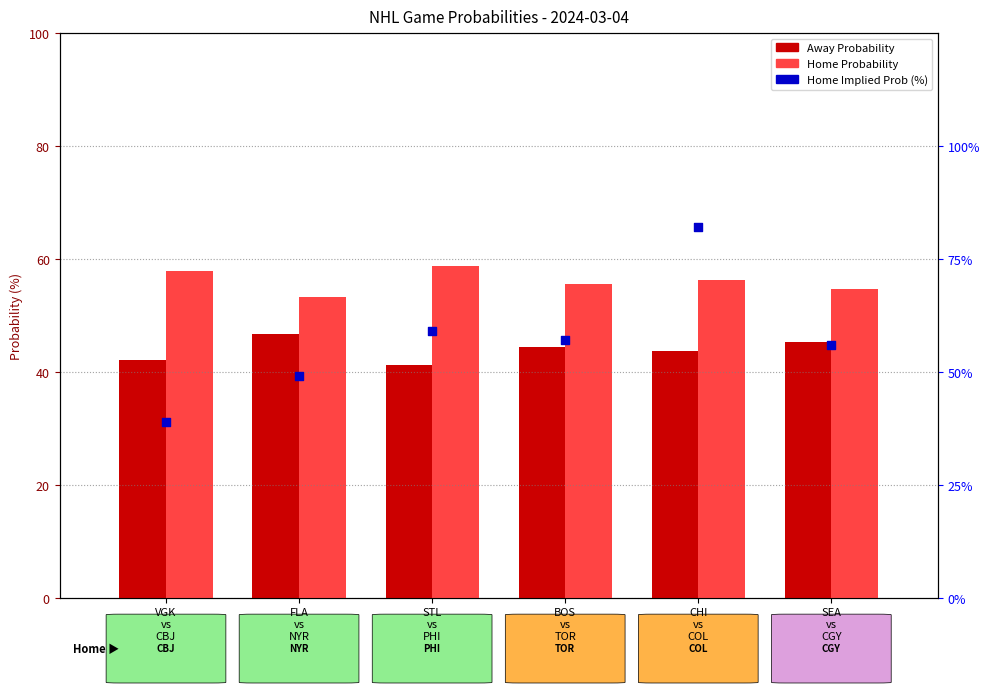

Which series reaches the maximum Y coordinate?

Home Implied Prob (%)